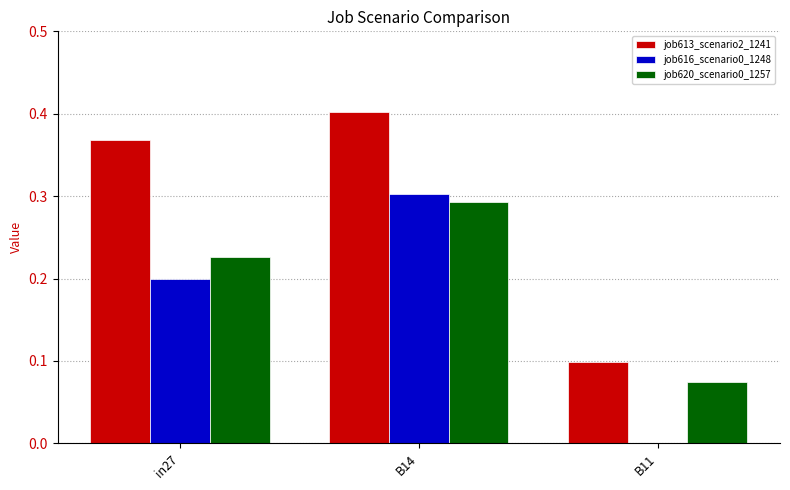

What is the sum of all job620_scenario0_1257 values?

0.6